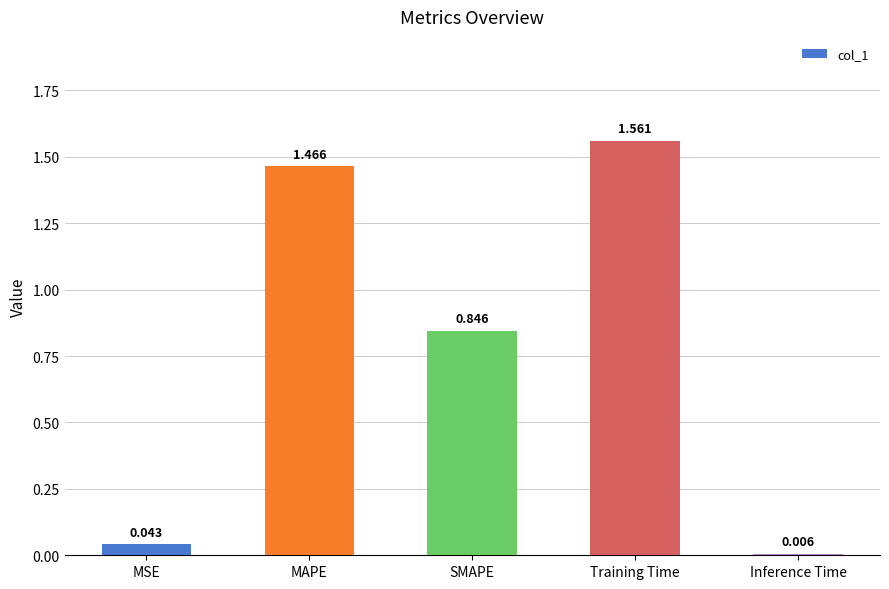

How many data points does each series have?

5